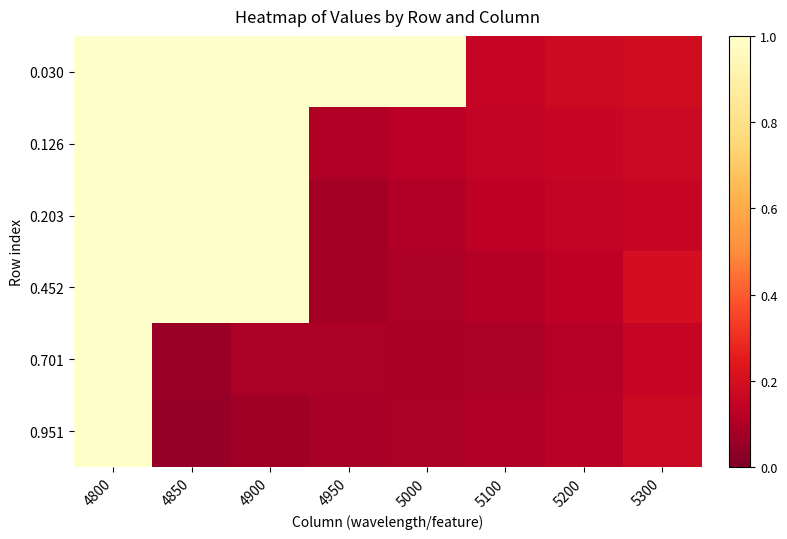

Count the number of data series in this chart.

6